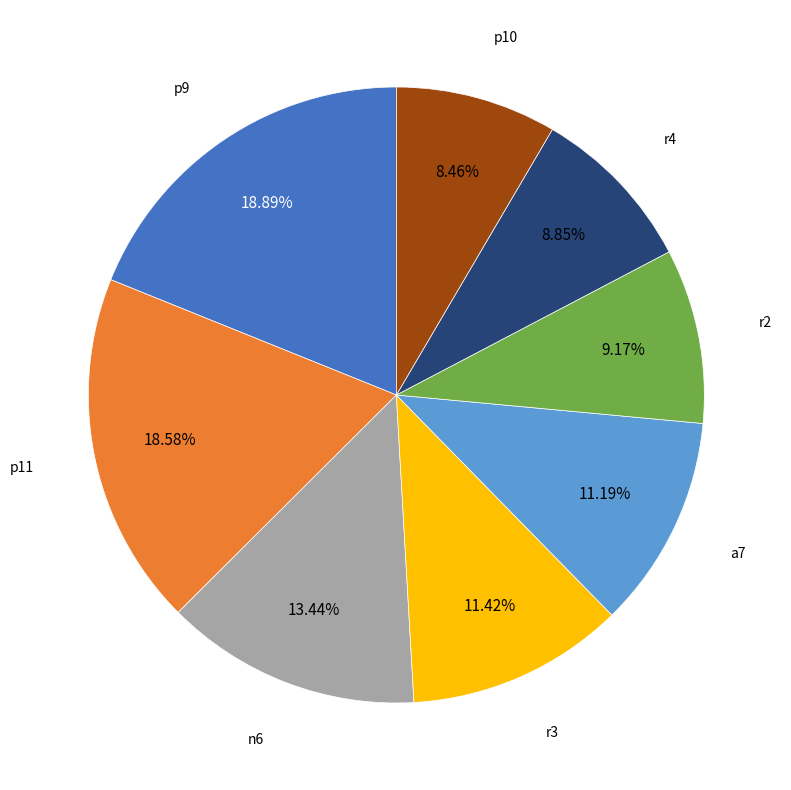

To the nearest percent, what is the combined percentage of p9 and a7?

30%